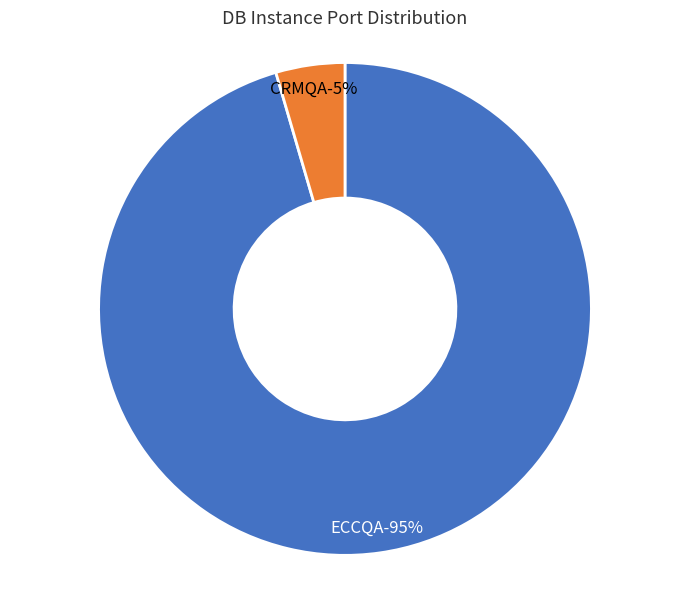

What is the largest slice in the pie chart?

ECCQA